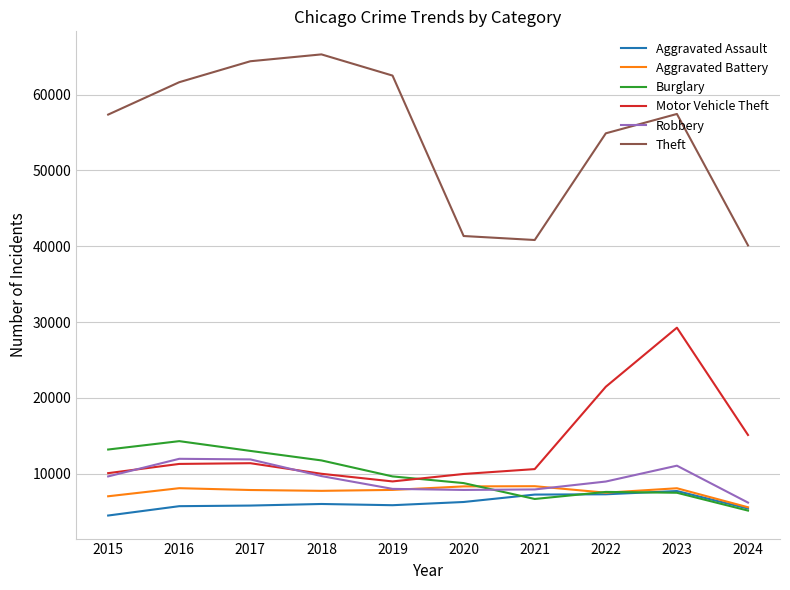

True or false: Motor Vehicle Theft has more than 0 interior local peaks.

True